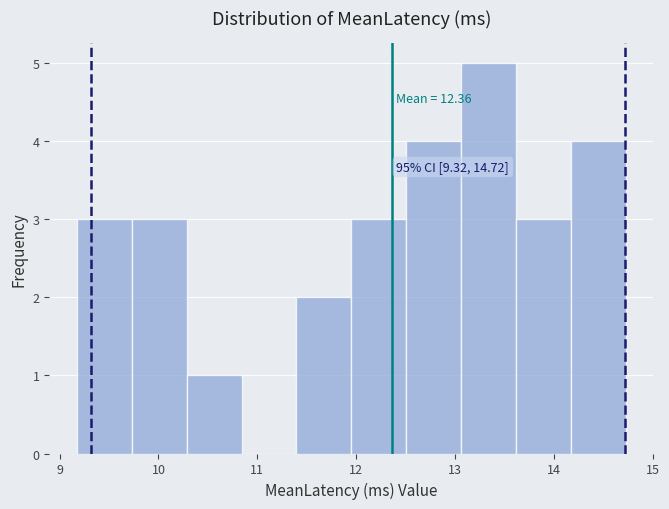

Over which range of the x-axis is the bar tallest?

13.1 to 13.6